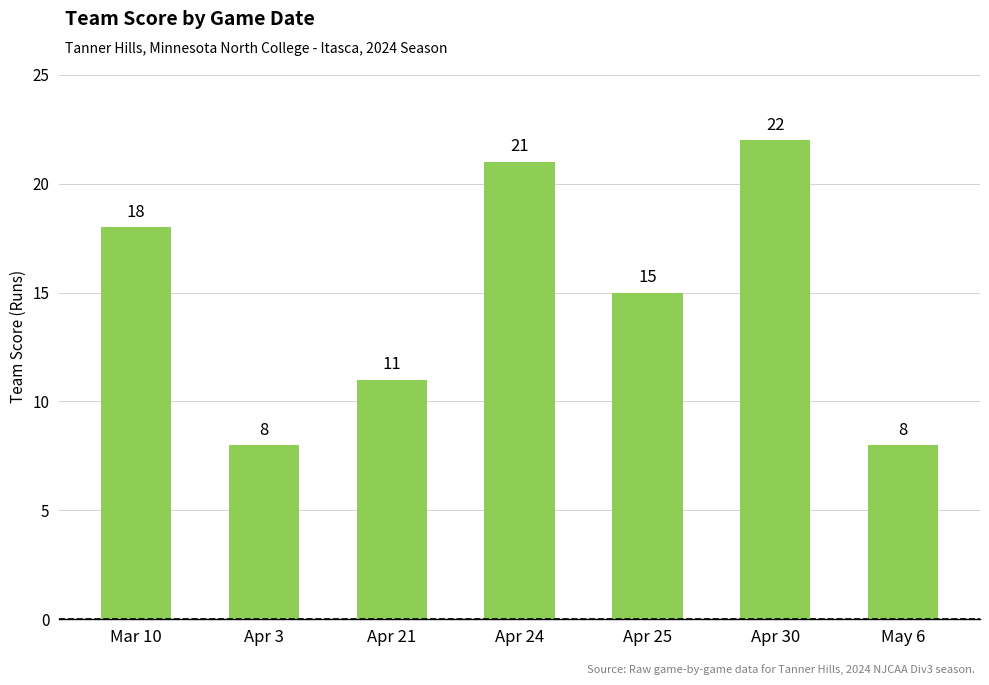

What is the label of the 3rd bar from the right?

Apr 25